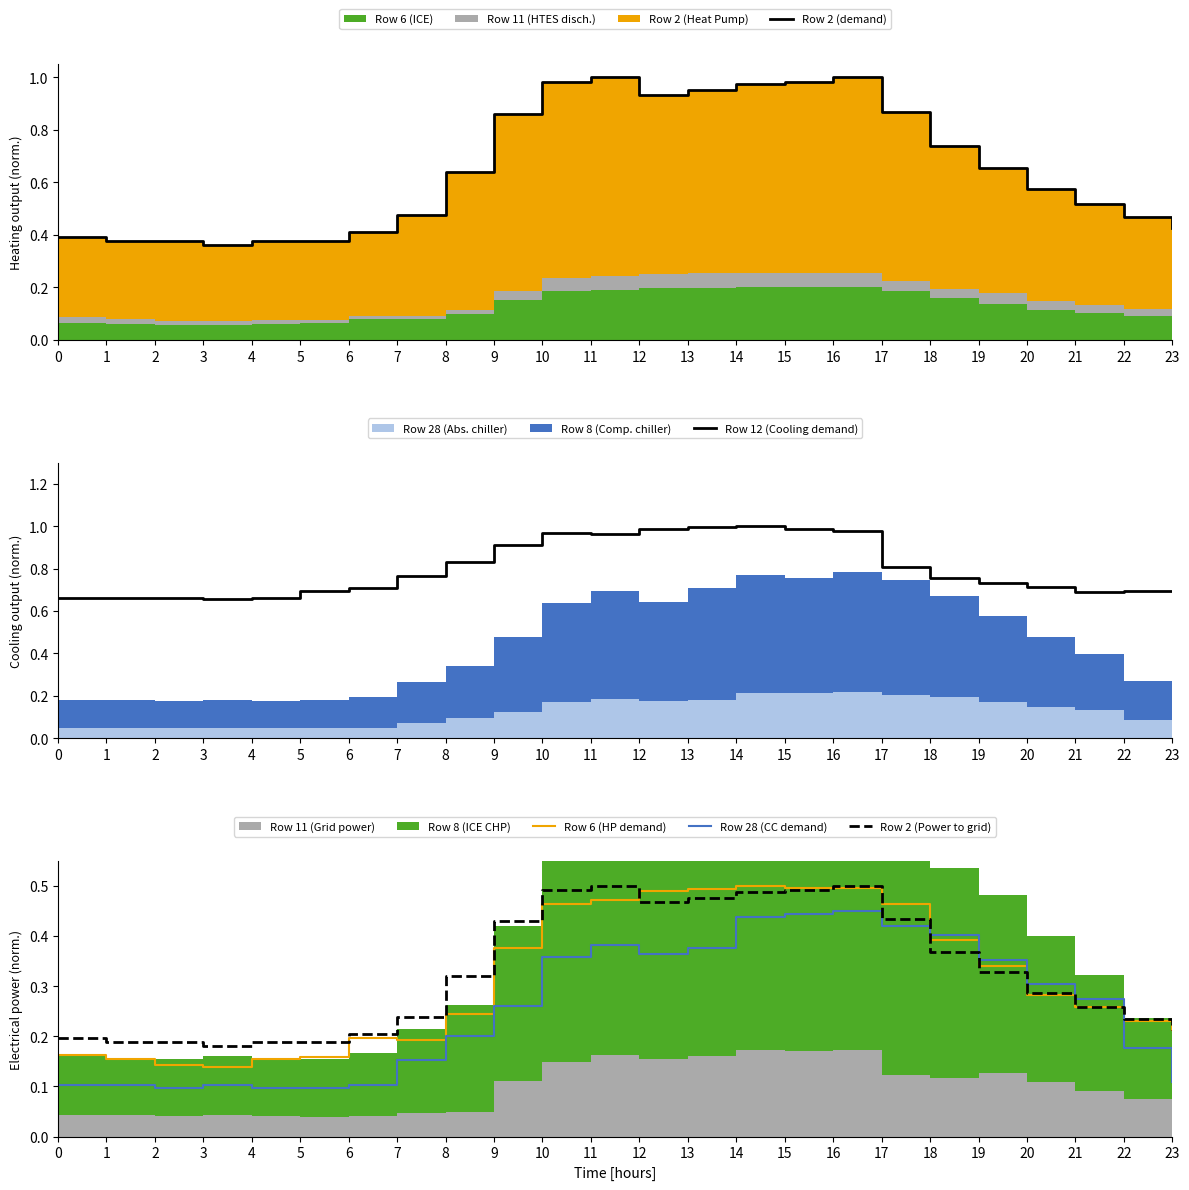

Reading left to right, extract all data points from this chart.

Row 2 (demand): 0.4	0.4	0.4	0.4	0.4	0.4	0.4	0.5	0.6	0.9	1.0	1.0	0.9	1.0	1.0	1.0	1.0	0.9	0.7	0.7	0.6	0.5	0.5	0.4
Row 12 (Cooling demand): 0.7	0.7	0.7	0.7	0.7	0.7	0.7	0.8	0.8	0.9	1.0	1.0	1.0	1.0	1.0	1.0	1.0	0.8	0.8	0.7	0.7	0.7	0.7	0.7
Row 6 (HP demand): 0.2	0.2	0.1	0.1	0.2	0.2	0.2	0.2	0.2	0.4	0.5	0.5	0.5	0.5	0.5	0.5	0.5	0.5	0.4	0.3	0.3	0.3	0.2	0.2
Row 28 (CC demand): 0.1	0.1	0.1	0.1	0.1	0.1	0.1	0.2	0.2	0.3	0.4	0.4	0.4	0.4	0.4	0.4	0.5	0.4	0.4	0.4	0.3	0.3	0.2	0.1
Row 2 (Power to grid): 0.2	0.2	0.2	0.2	0.2	0.2	0.2	0.2	0.3	0.4	0.5	0.5	0.5	0.5	0.5	0.5	0.5	0.4	0.4	0.3	0.3	0.3	0.2	0.2